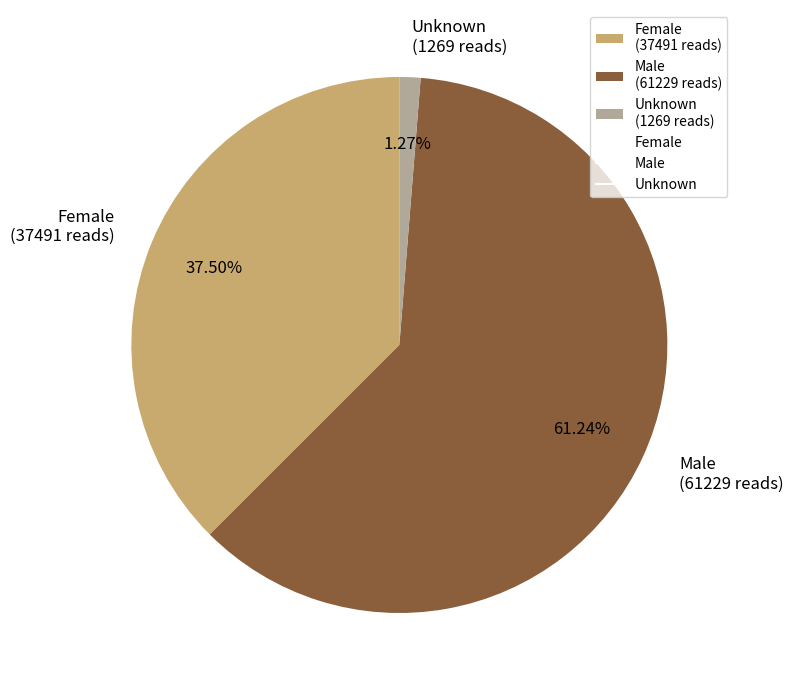

How many slices are in this pie chart?

3